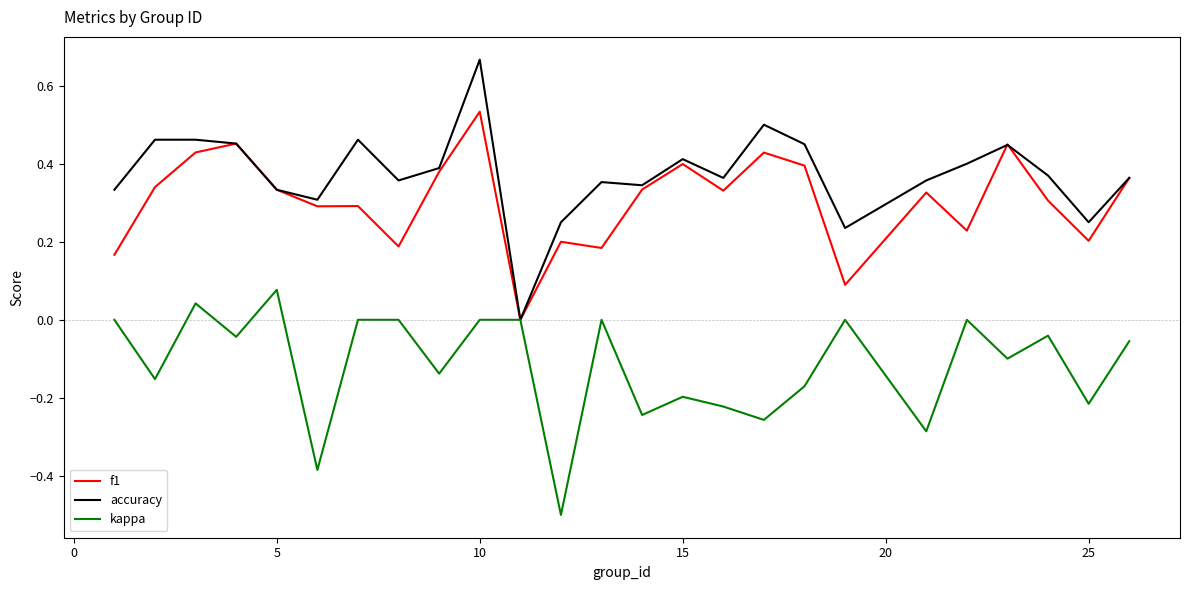

What is the sum of all accuracy values?

9.3